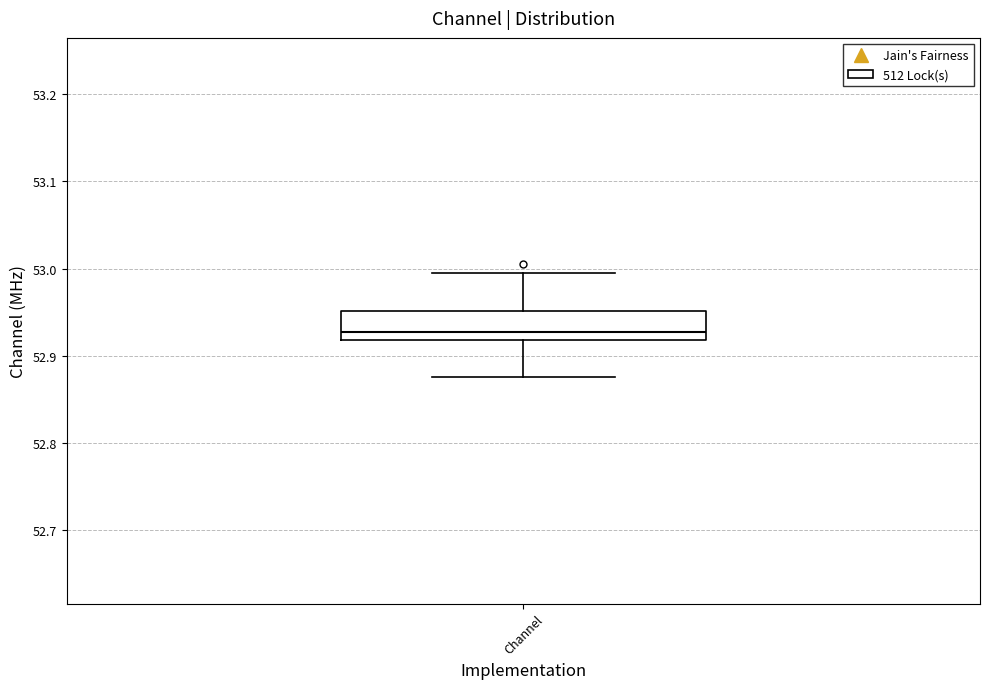

Read this box plot against the y-axis: the position of the median line, the range covered by the box, and the ends of both whiskers. The values are not printed on the chart, so give them approximately, as read against the axis.

median 52.93, box 52.92 to 52.95, whiskers 52.88 to 53.00